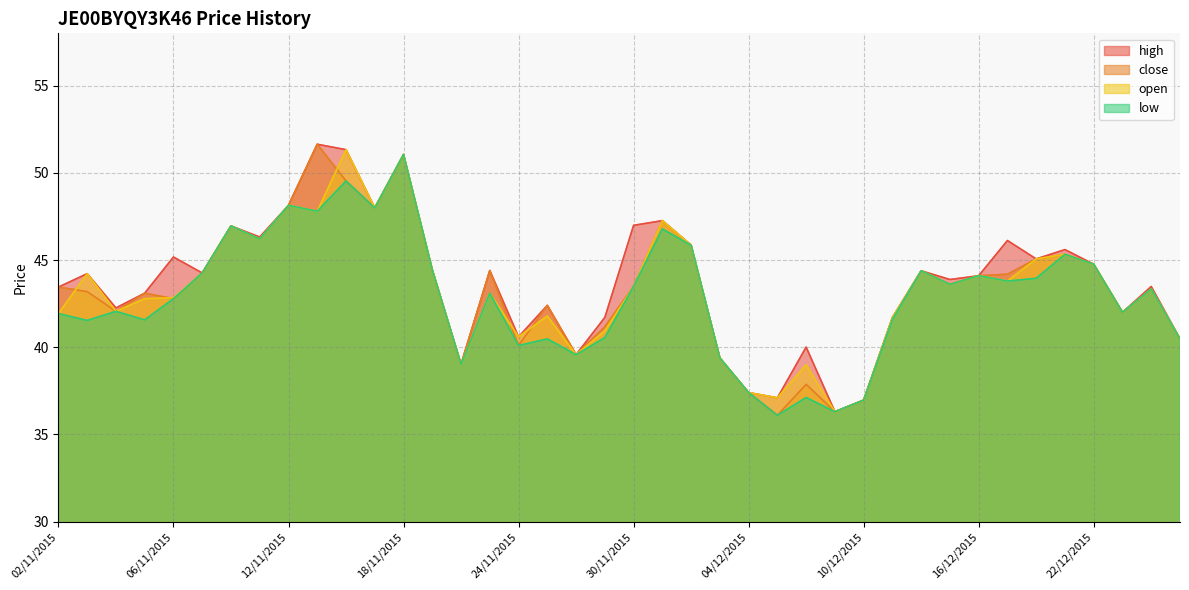

Which series changed the most between 06/11/2015 and 14/12/2015?

close